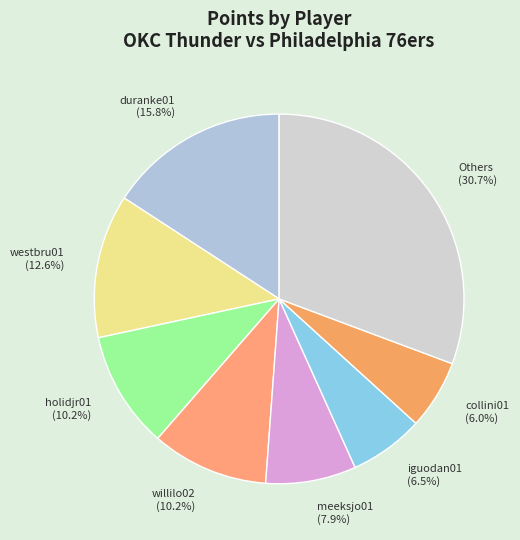

What percentage is NOT represented by duranke01 (15.8%)?

84.2%